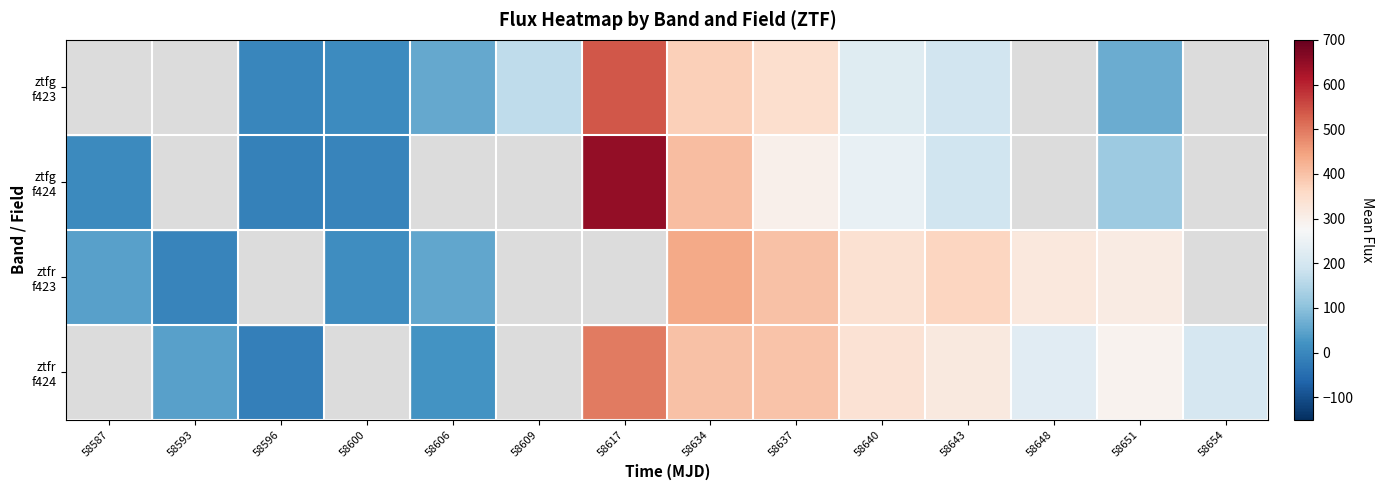

Which series has the widest spread of values?

ztfg f424